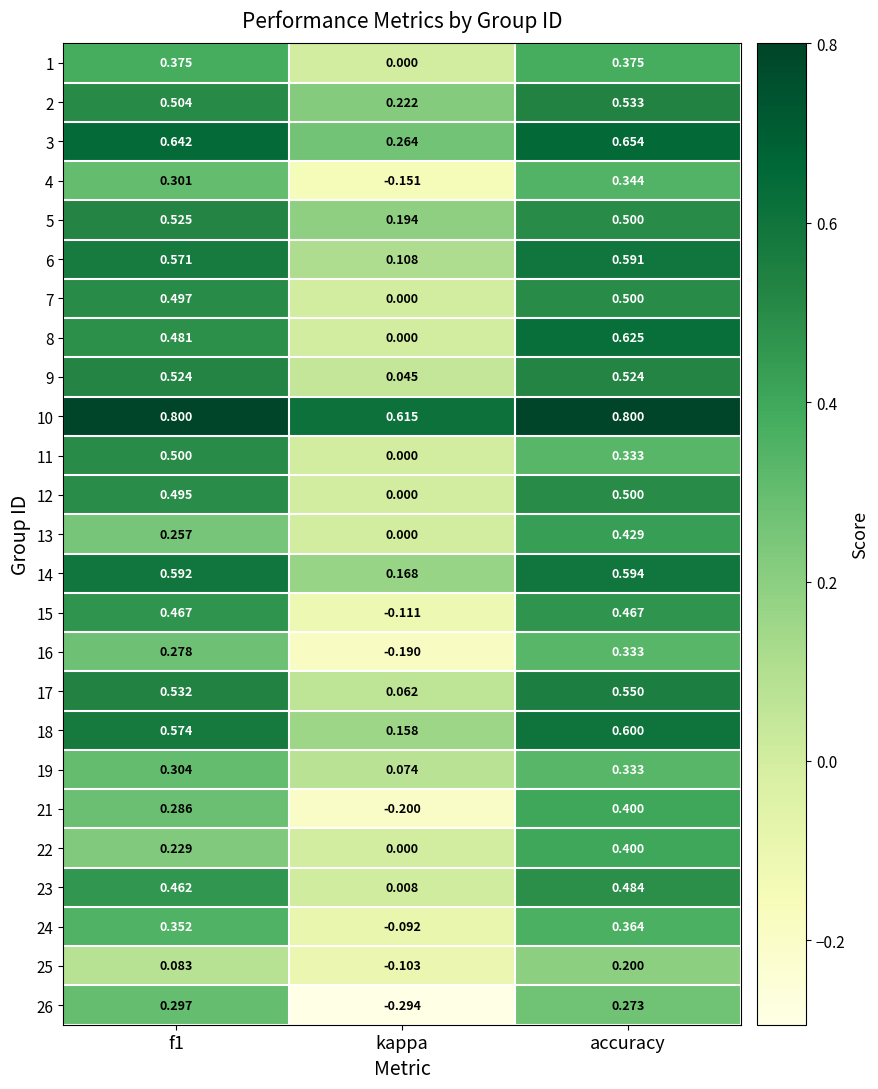

Is the value of 25 at accuracy greater than the value of 10 at accuracy?

No